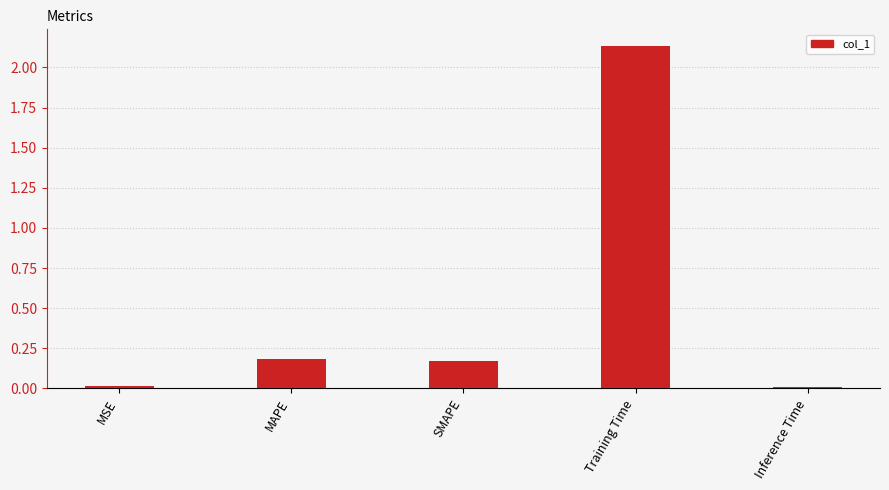

What position from the left is Training Time?

4